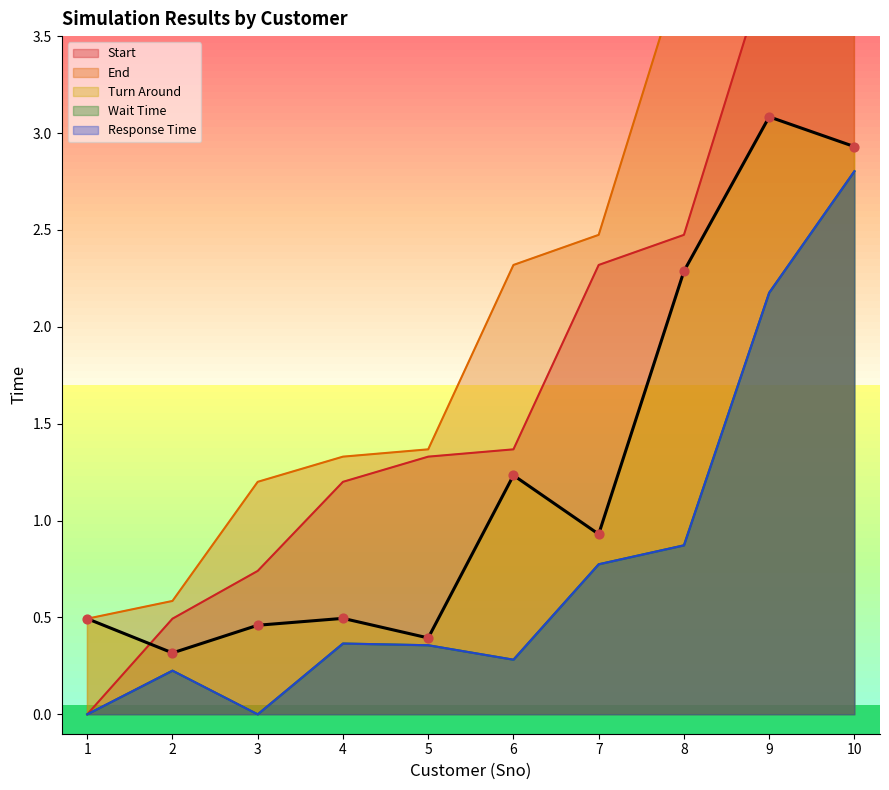

At which category is the sum across all series the highest?

10